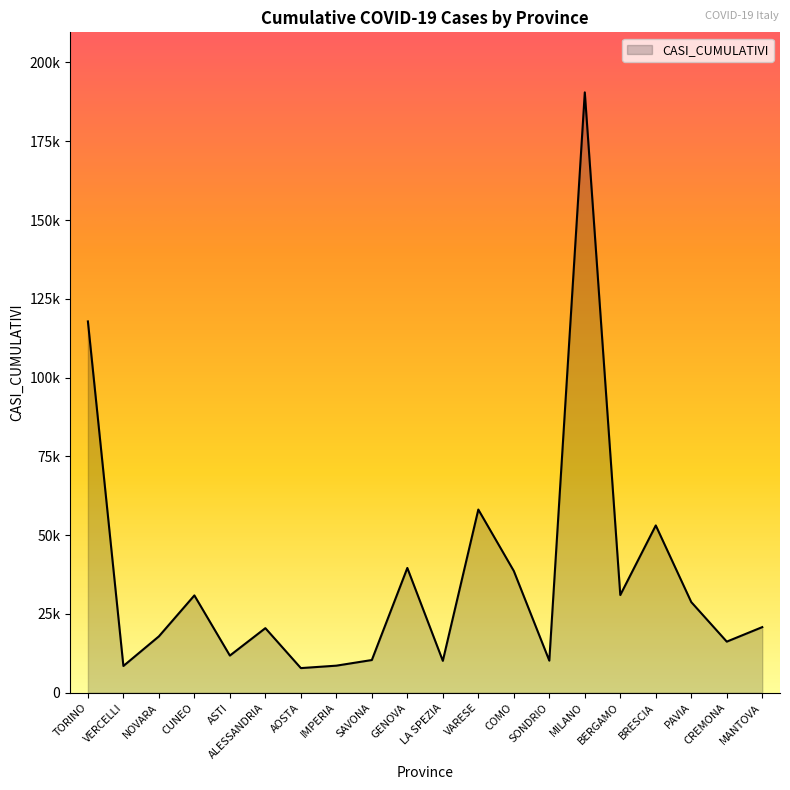

Rank the categories by value from lowest to highest.

AOSTA, VERCELLI, IMPERIA, LA SPEZIA, SONDRIO, SAVONA, ASTI, CREMONA, NOVARA, ALESSANDRIA, MANTOVA, PAVIA, CUNEO, BERGAMO, COMO, GENOVA, BRESCIA, VARESE, TORINO, MILANO